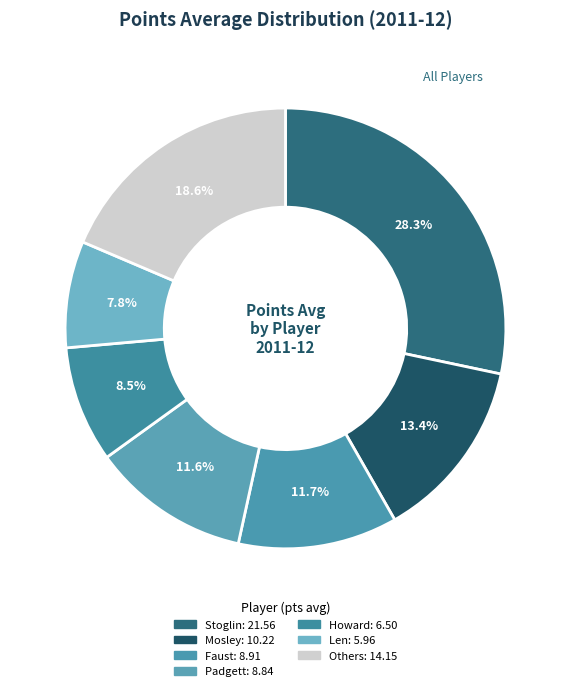

Count the number of slices in the pie.

7